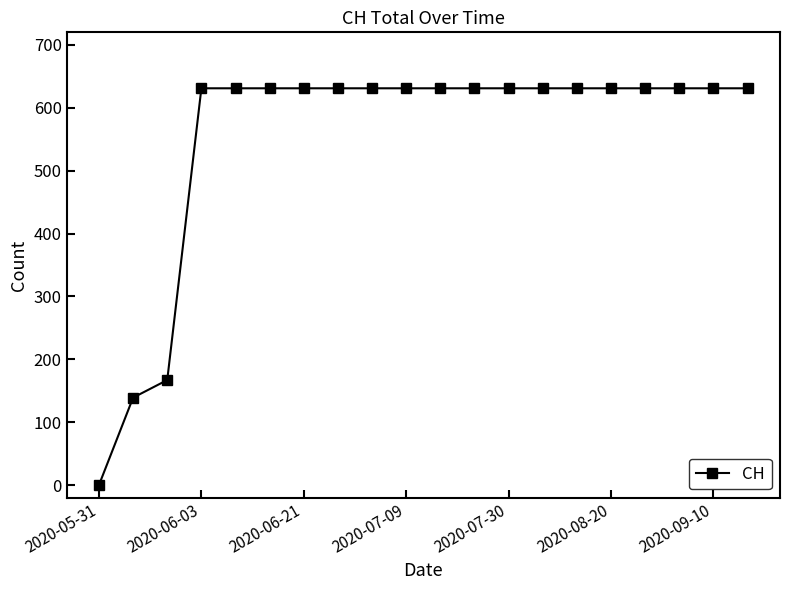

What is the value of the 10th point from the left?

631